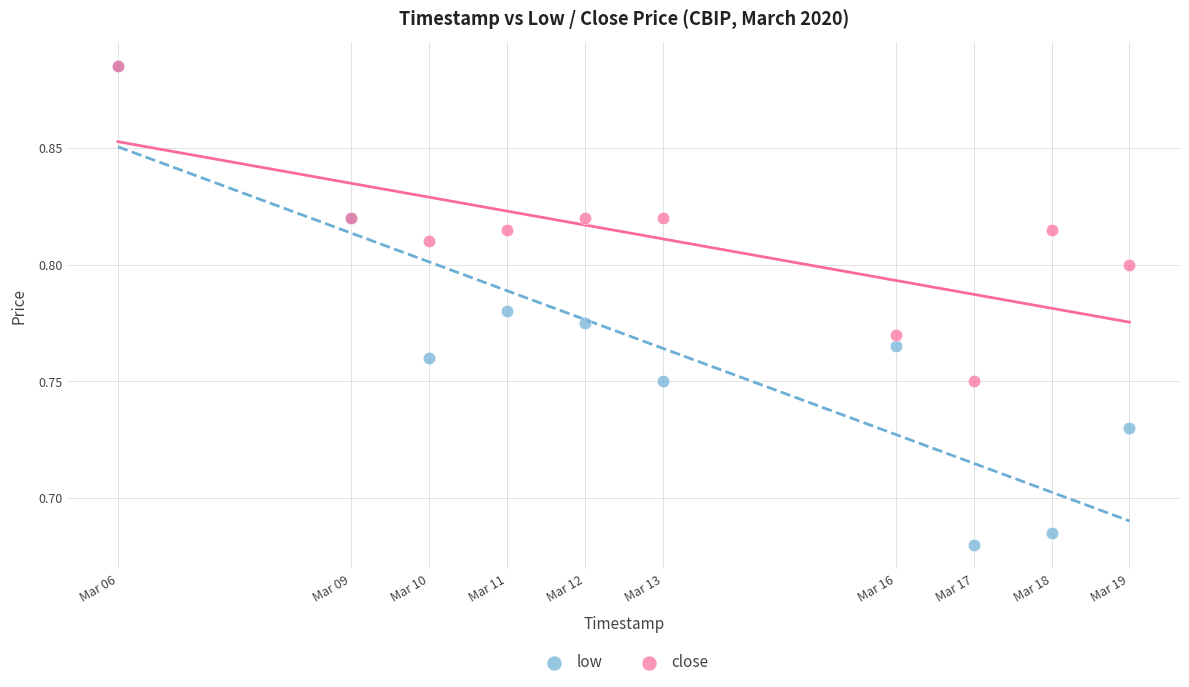

What are all the series names shown in the legend?

low, close